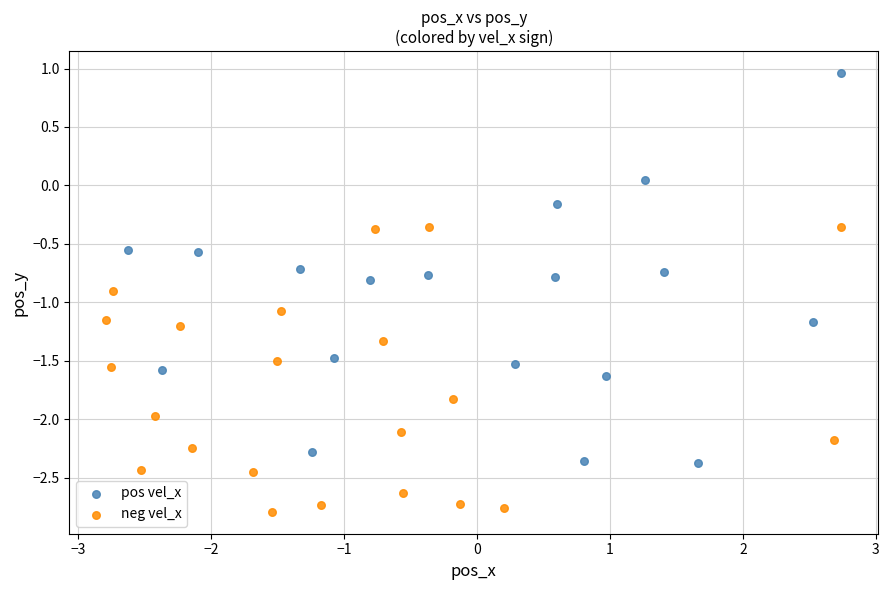

Which series reaches the maximum Y coordinate?

pos vel_x